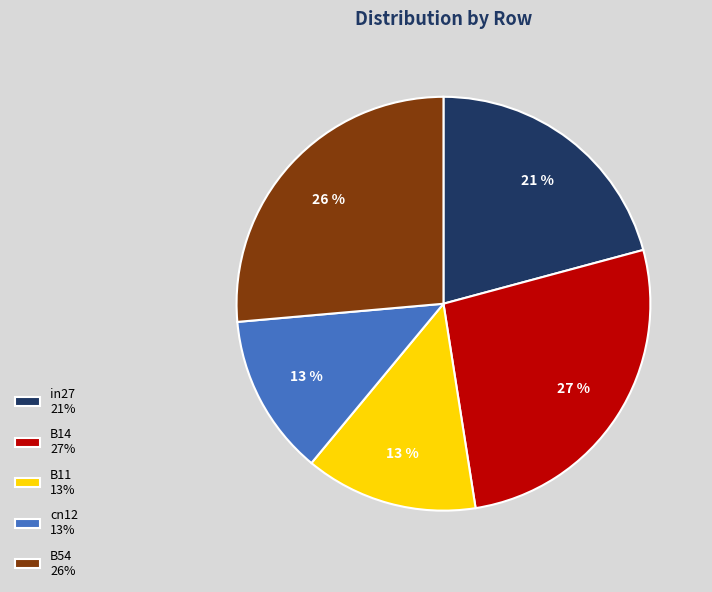

Is there a majority slice in this chart?

No